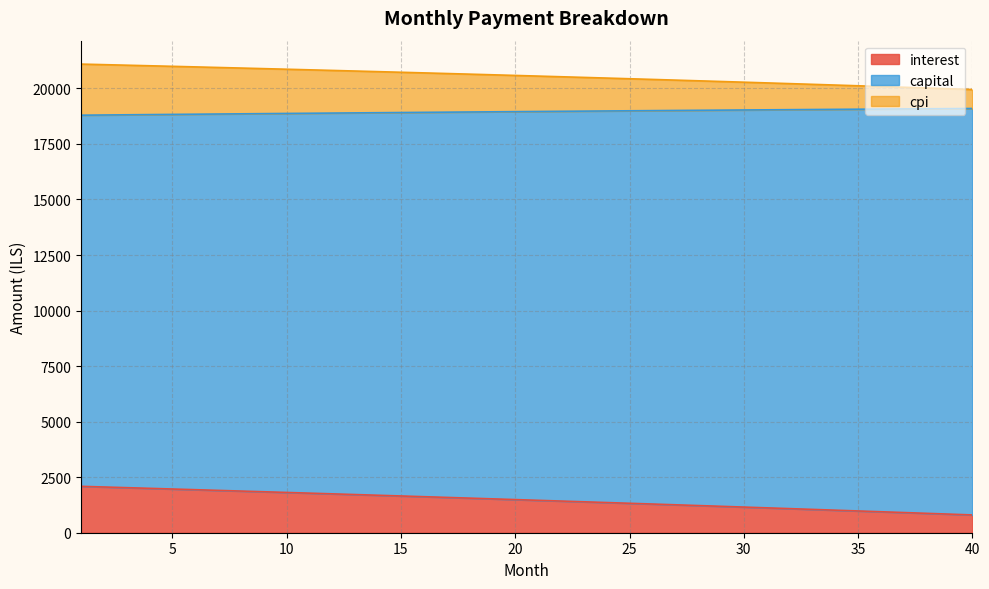

What is the highest value of the interest series?

2088.2